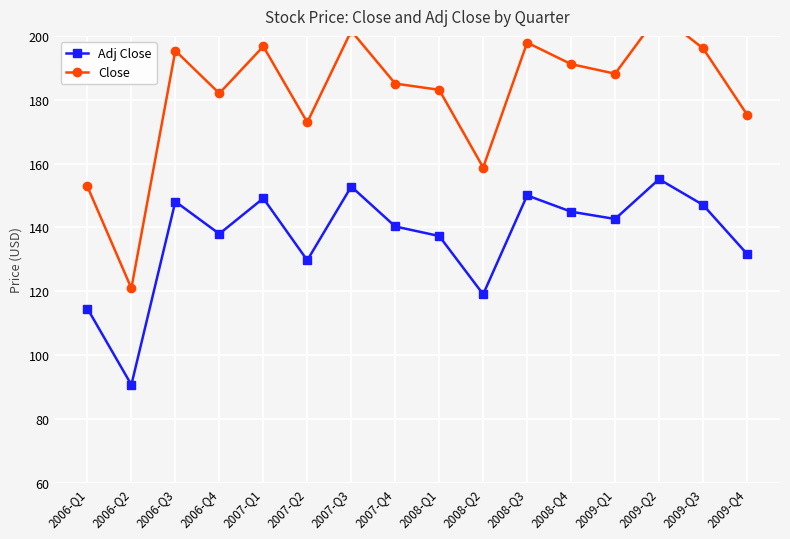

What is the total value across all series at 2006-Q2?

211.5